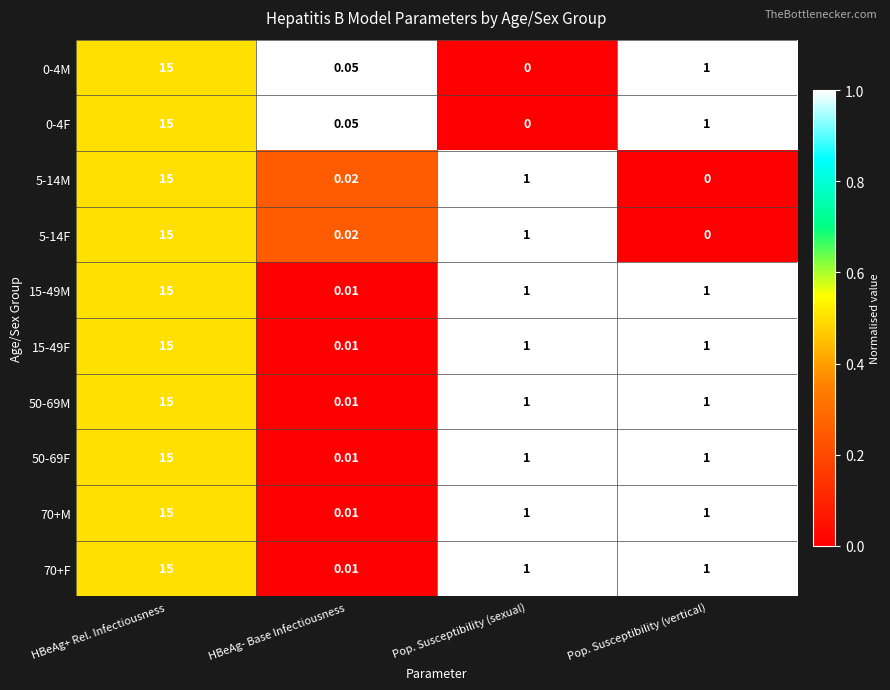

What is the total value across all series at Pop. Susceptibility (sexual)?

8.0